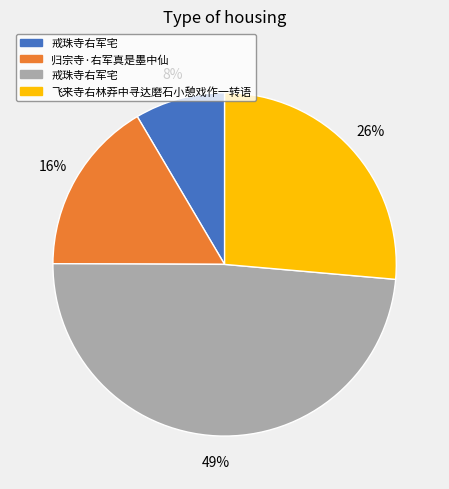

To the nearest percent, what is the average slice percentage?

25%